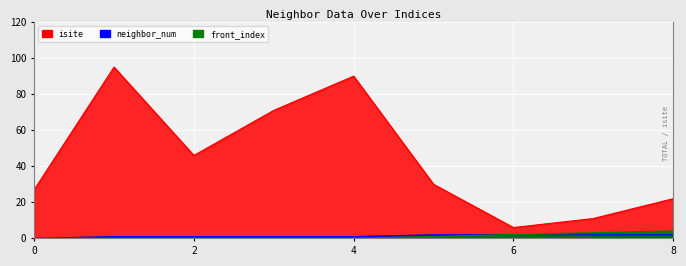

Is the value of isite at 4 greater than the value of front_index at 3?

Yes